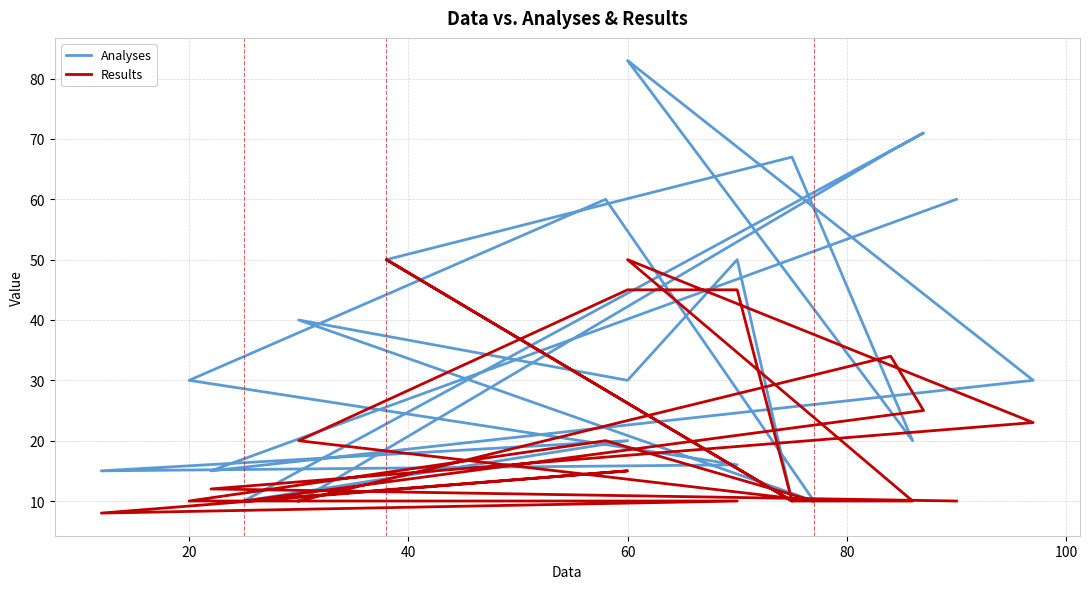

How many lines are shown in the chart?

2